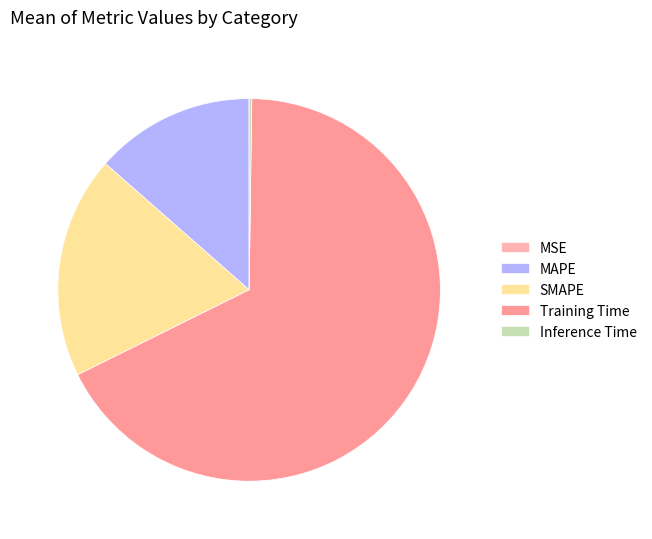

Does Inference Time represent more than half of the total?

No